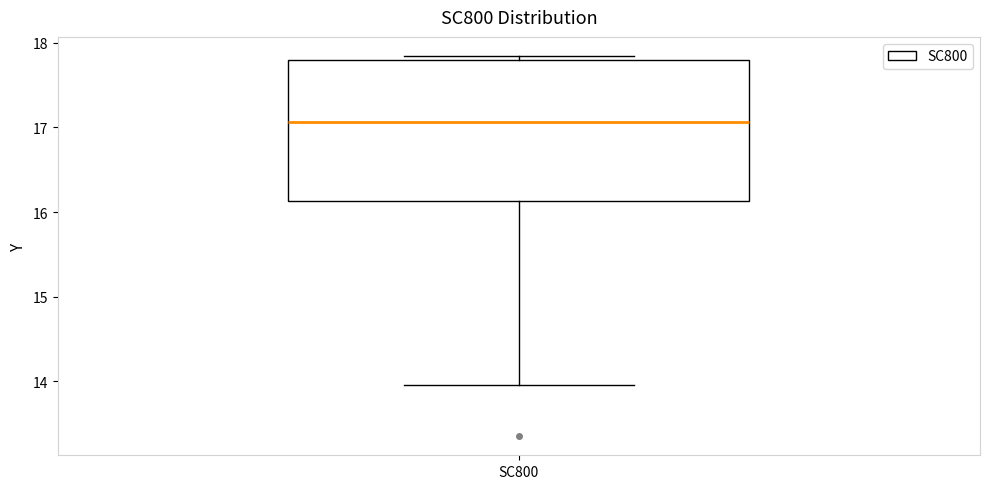

Transcribe this box plot: give where the median line is, the range the box spans, and where the two whiskers end, as read against the y-axis. The values are not printed on the chart, so give them approximately, as read against the axis.

median 17.1, box 16.1 to 17.8, whiskers 14.0 to 17.8 (just above the box's upper edge)